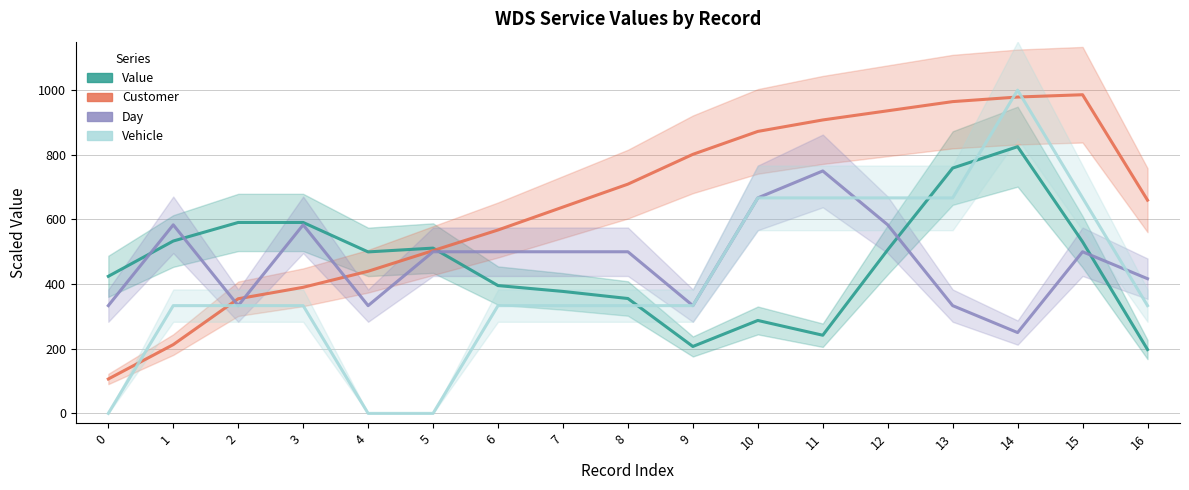

Rank the categories by Vehicle value from lowest to highest.

0, 4, 5, 1, 2, 3, 6, 7, 8, 9, 16, 10, 11, 12, 13, 15, 14